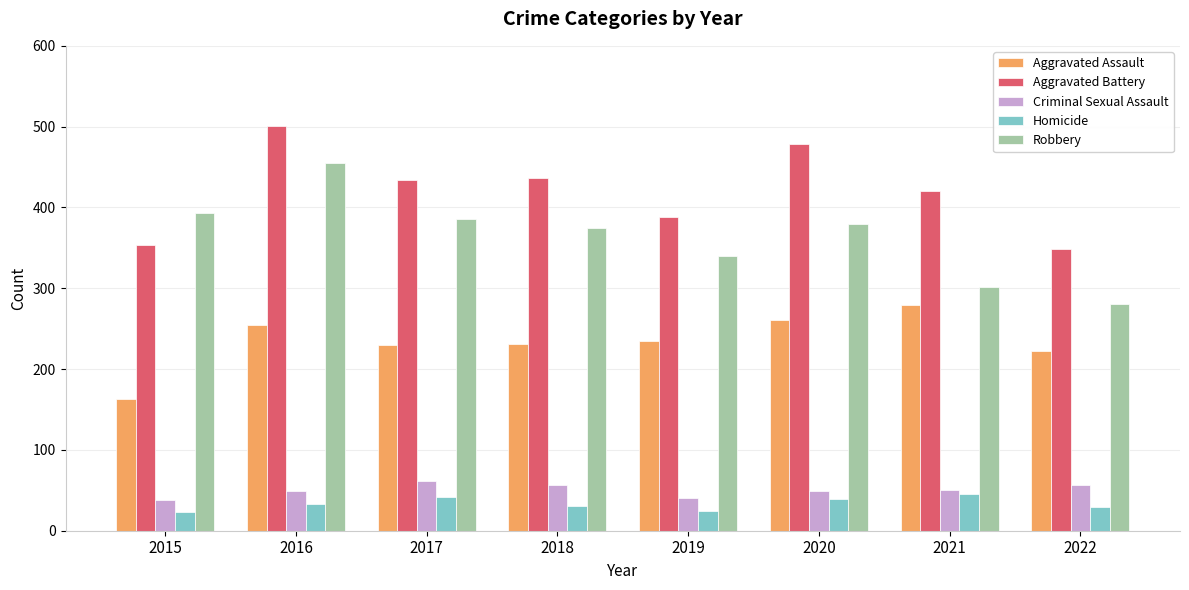

How many values in the Criminal Sexual Assault series are below 50?

4